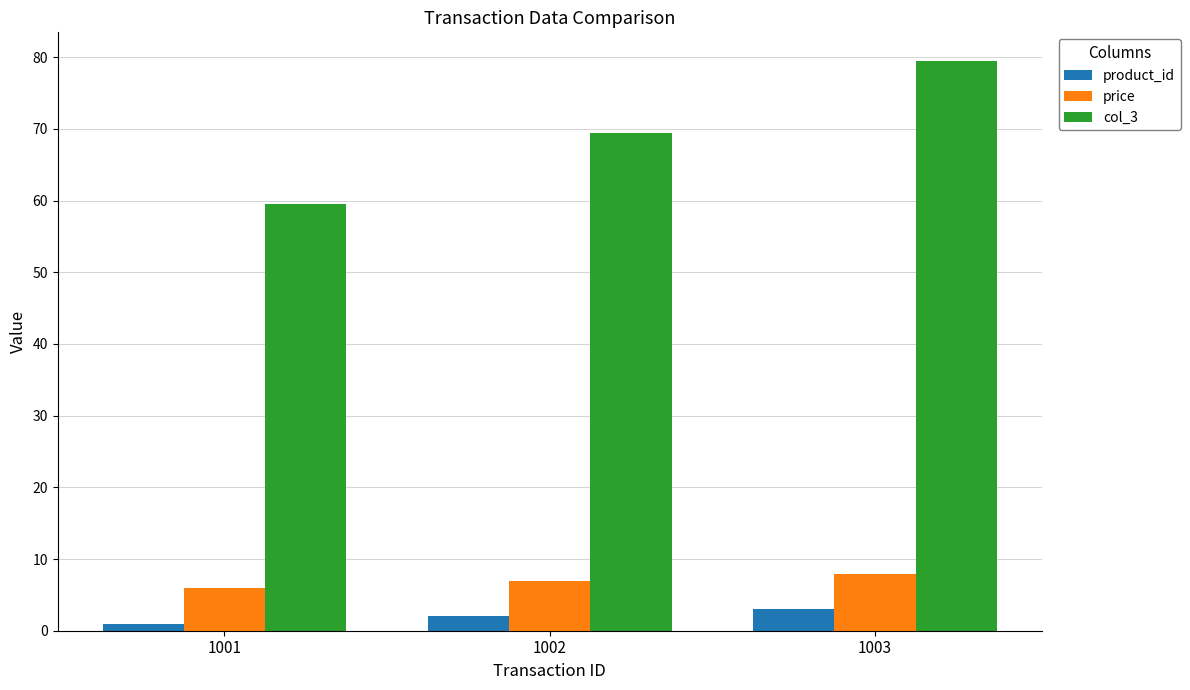

What are all the series names shown in the legend?

product_id, price, col_3